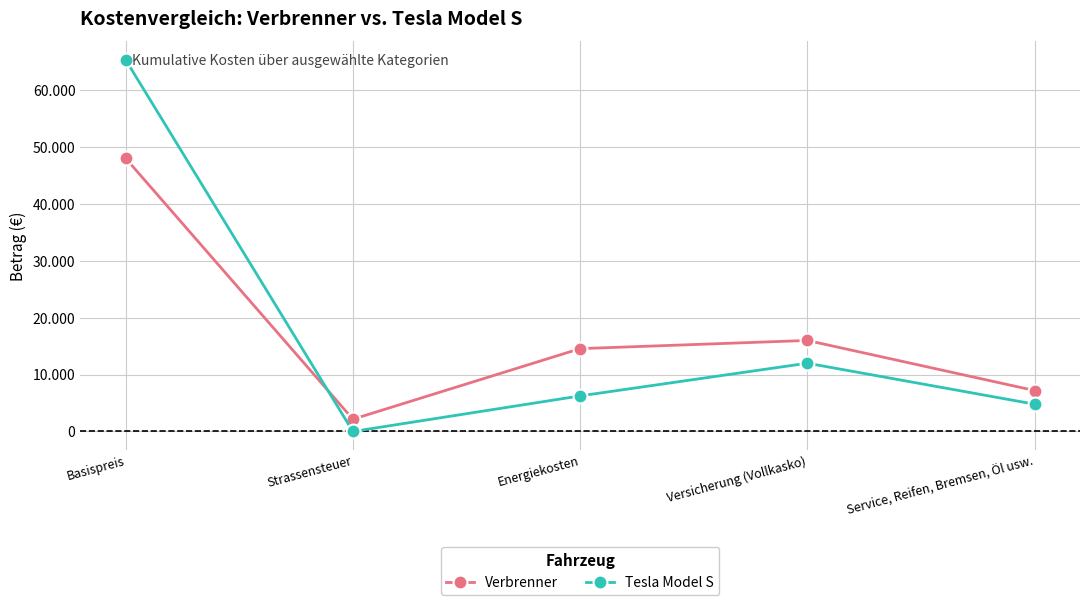

True or false: Tesla Model S has a value of 65300 at Basispreis.

True